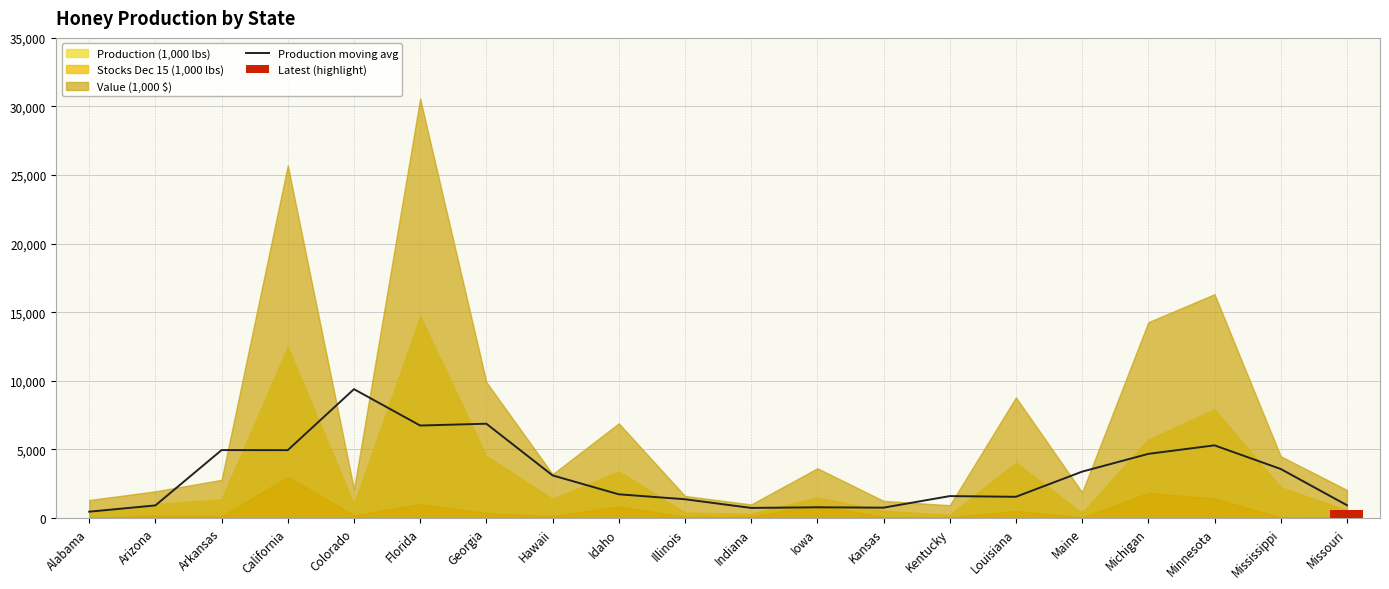

Where does the data first go above 3107?

Arkansas